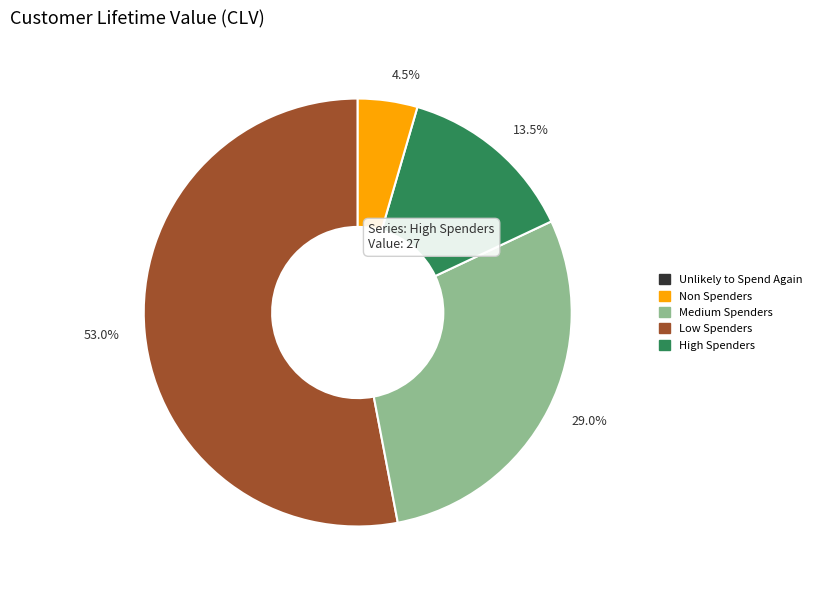

Which has a higher value, 4.5% or 29.0%?

29.0%